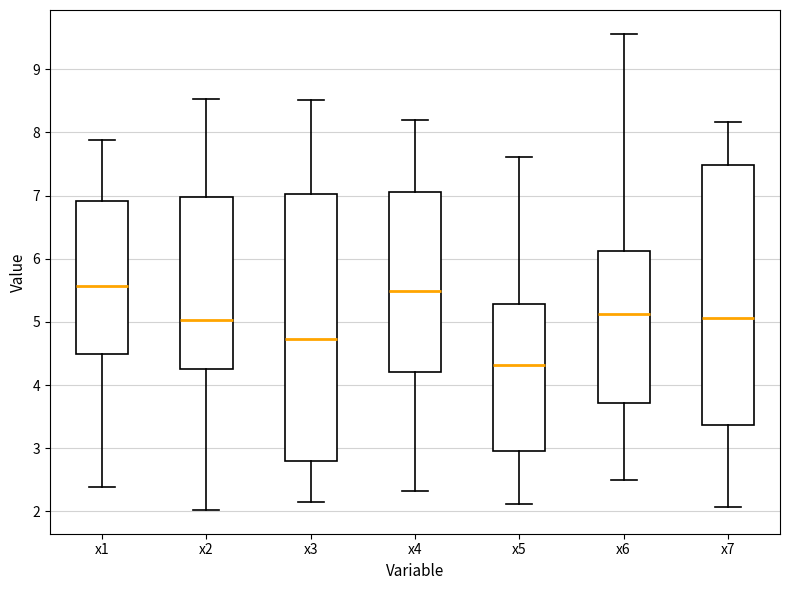

Reading left to right, transcribe this box plot: for each box, give where its median line is, the range the box spans, and where its two whiskers end, as read against the y-axis. The values are not printed on the chart, so give them approximately, as read against the axis.

x1: median 5.6, box 4.5 to 6.9, whiskers 2.4 to 7.9
x2: median 5.0, box 4.3 to 7.0, whiskers 2.0 to 8.5
x3: median 4.7, box 2.8 to 7.0, whiskers 2.2 to 8.5
x4: median 5.5, box 4.2 to 7.1, whiskers 2.3 to 8.2
x5: median 4.3, box 3.0 to 5.3, whiskers 2.1 to 7.6
x6: median 5.1, box 3.7 to 6.1, whiskers 2.5 to 9.6
x7: median 5.1, box 3.4 to 7.5, whiskers 2.1 to 8.2